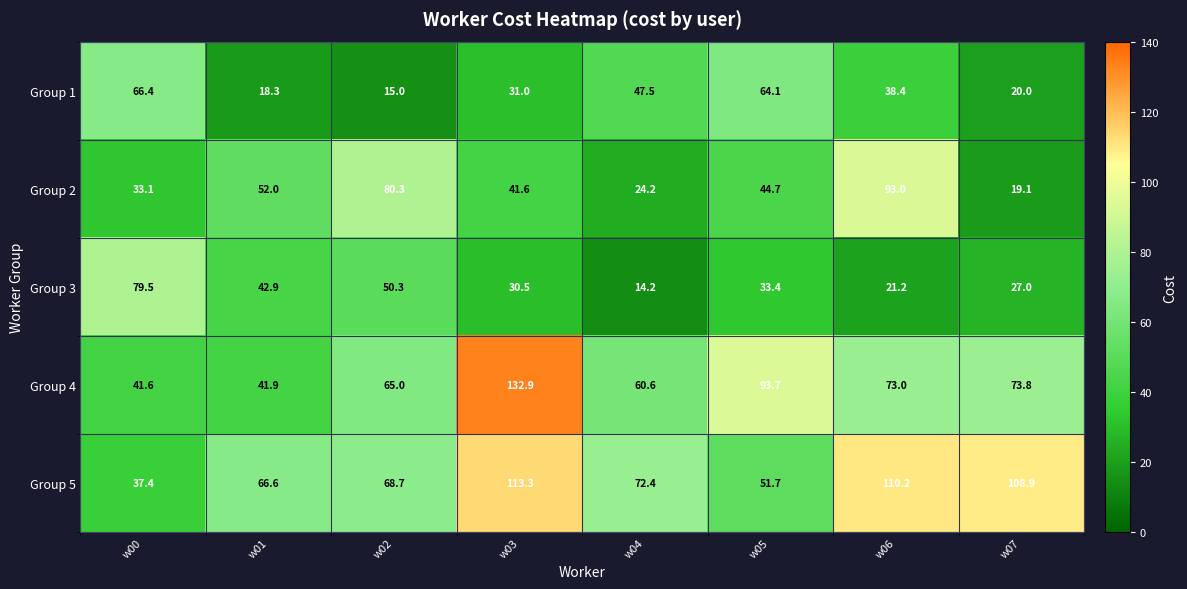

Which series has the largest range (max minus min)?

Group 4